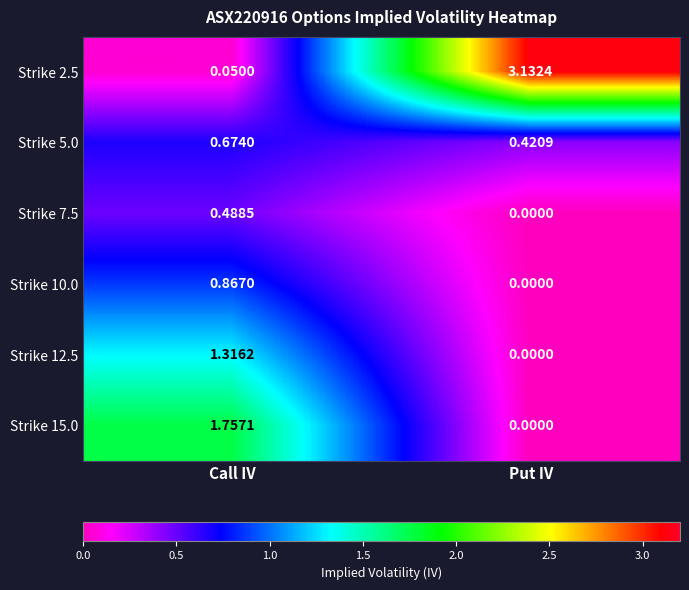

Count the number of categories in the chart.

2